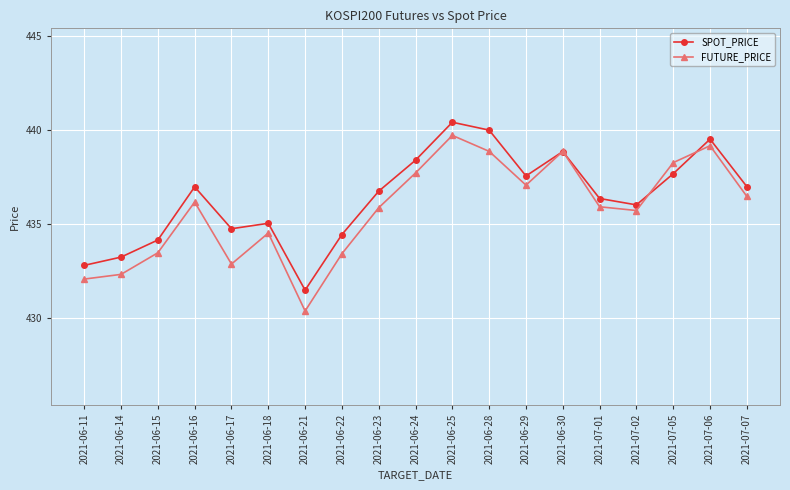

How many series are shown in this chart?

2